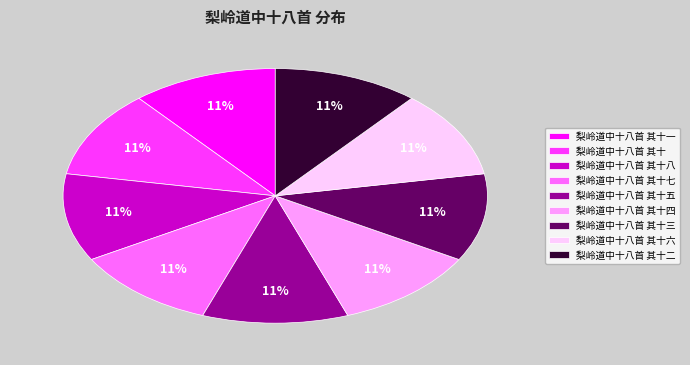

To the nearest percent, what is the combined percentage of 梨岭道中十八首 其十 and 梨岭道中十八首 其十六?

22%